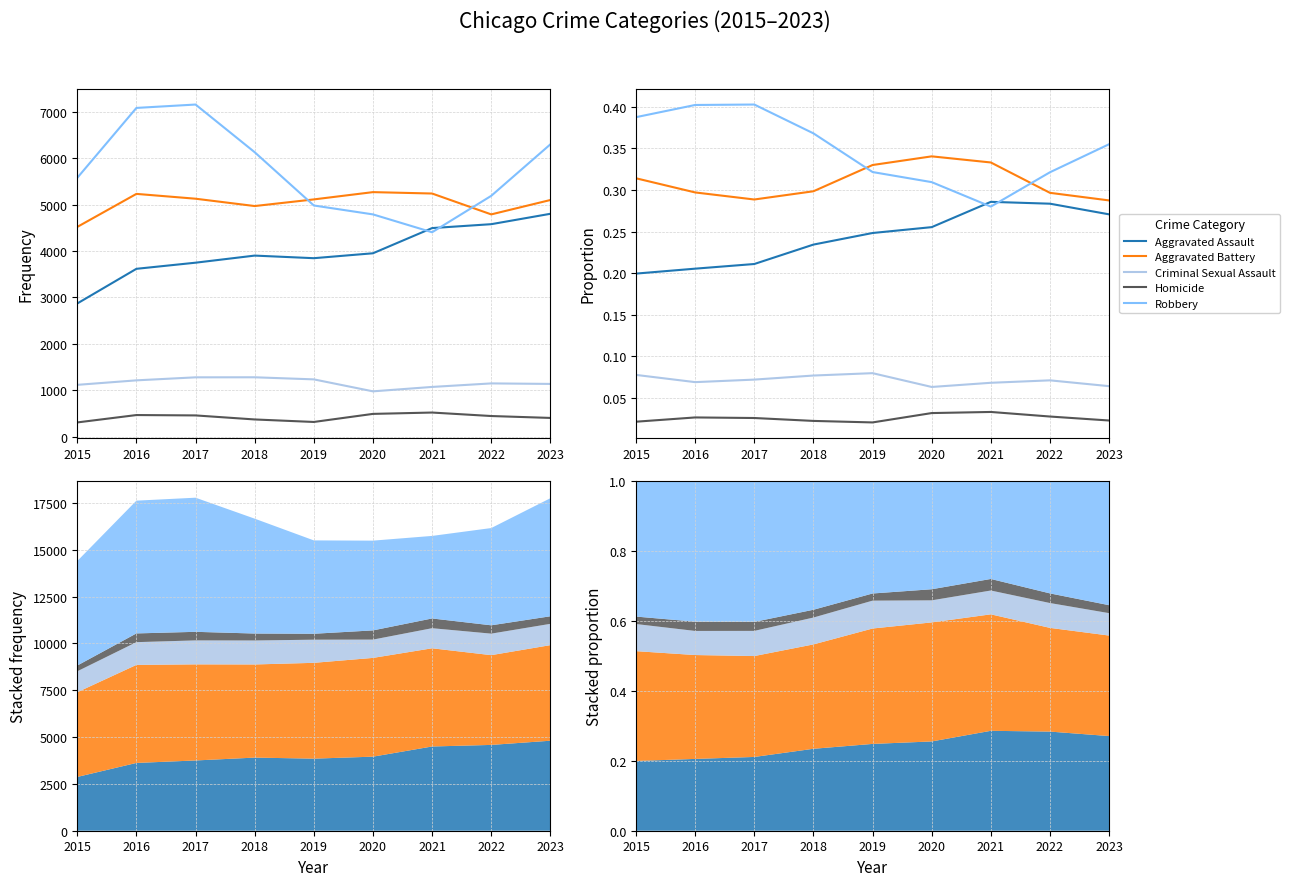

Between 2016 and 2017, which series saw the biggest shift?

Aggravated Battery